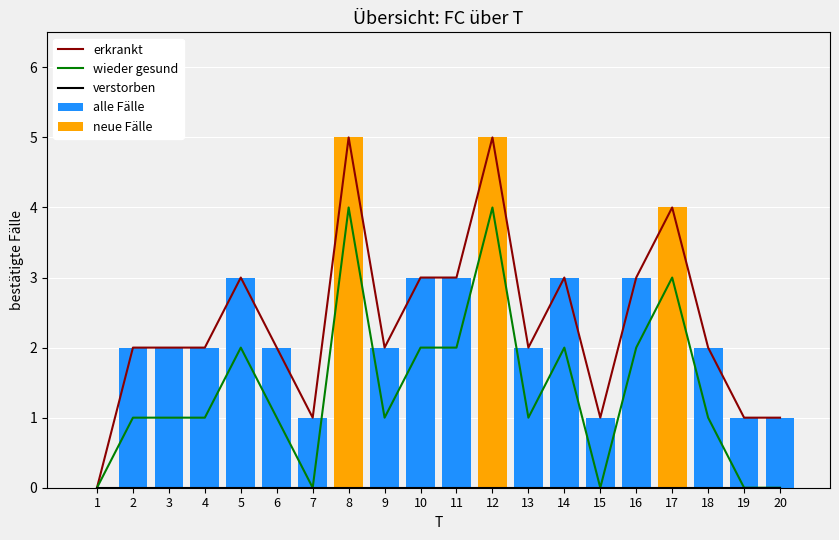

Between 18 and 20, which is larger?

18